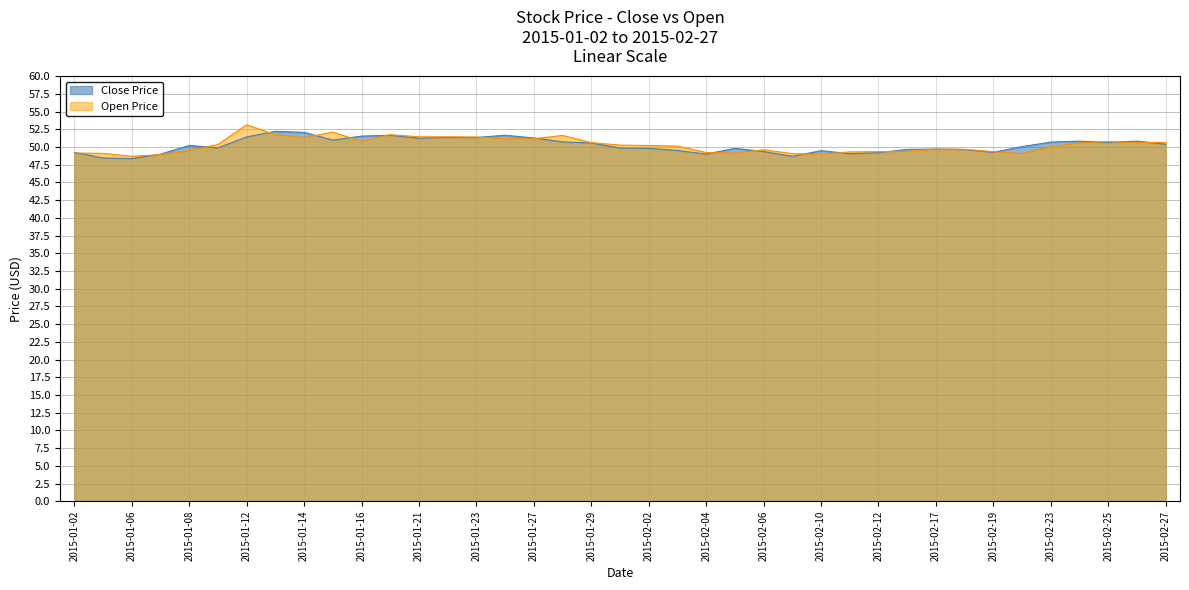

What is the label of the 34th point from the left?

2015-02-20